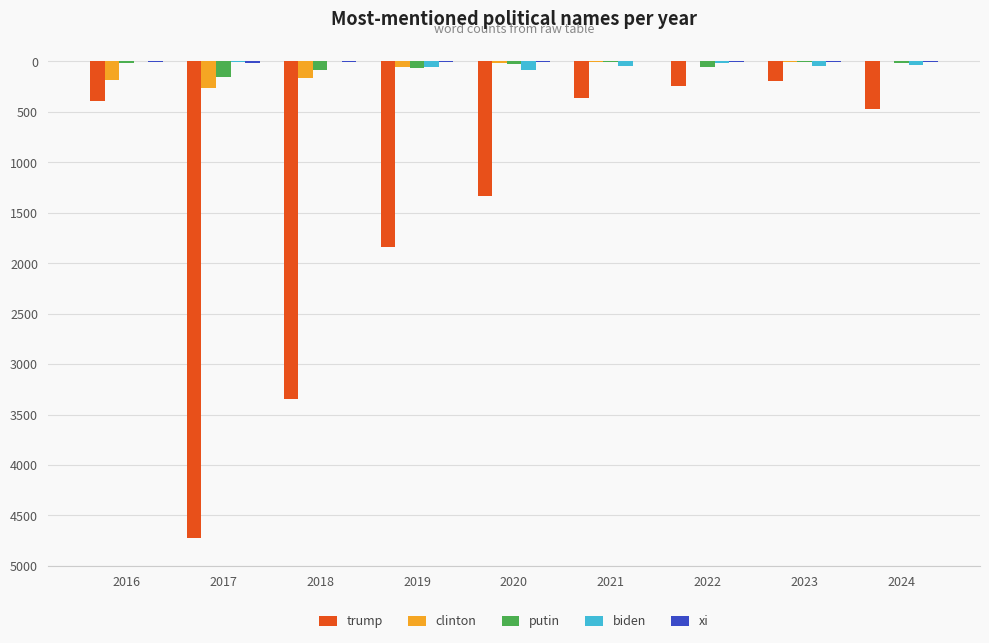

Does the chart contain stacked bars?

No